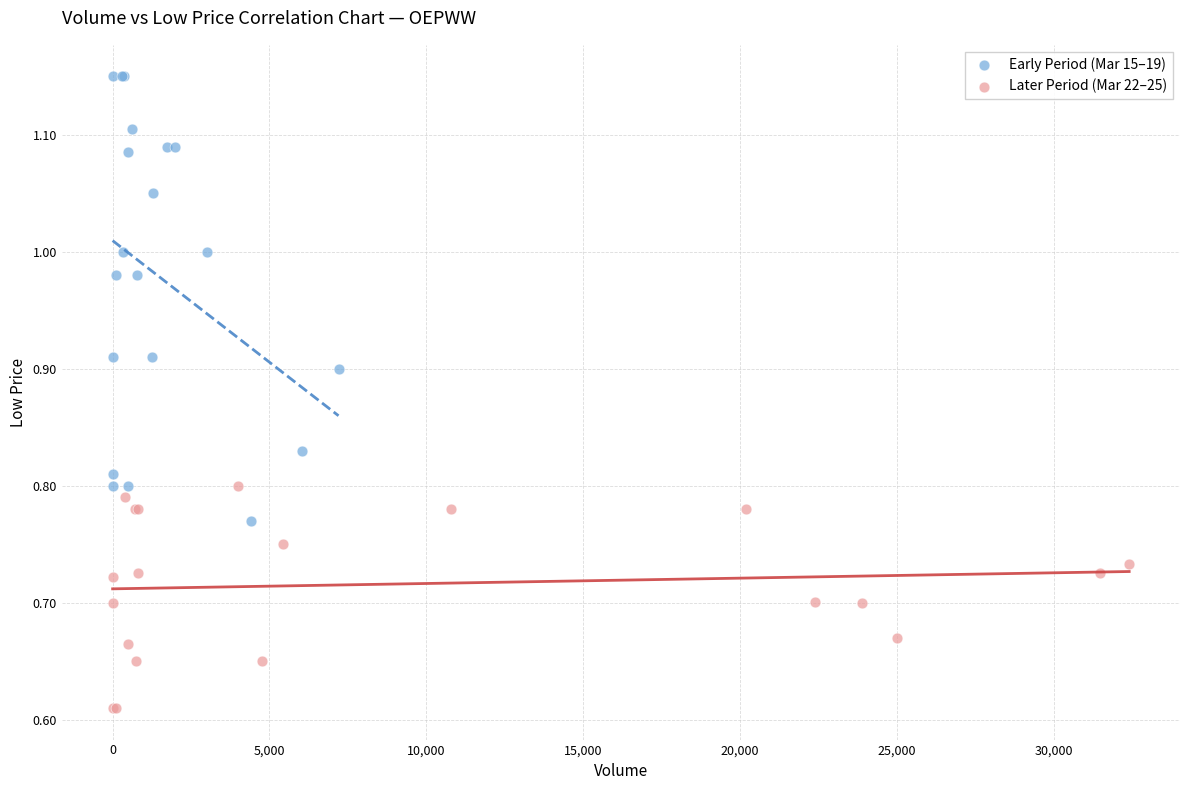

Which series has the largest Y range (max minus min)?

Early Period (Mar 15–19)